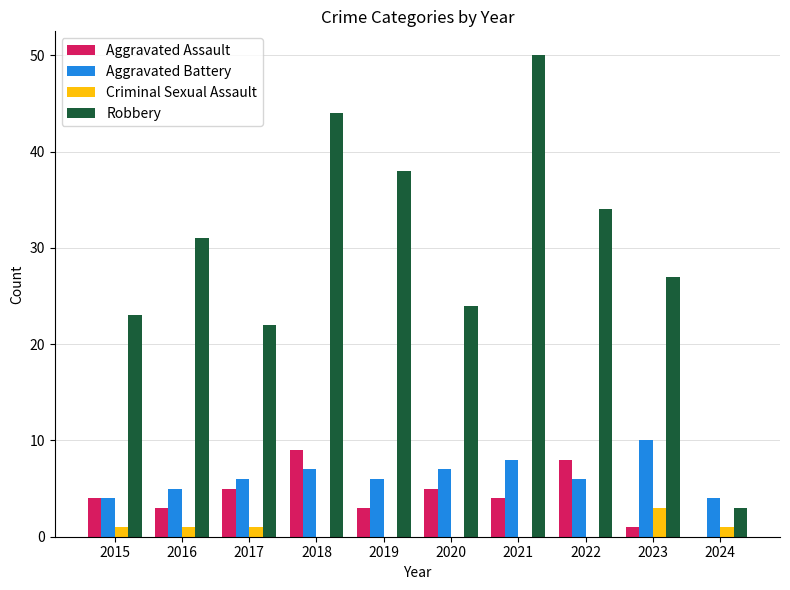

Does the chart contain stacked bars?

No